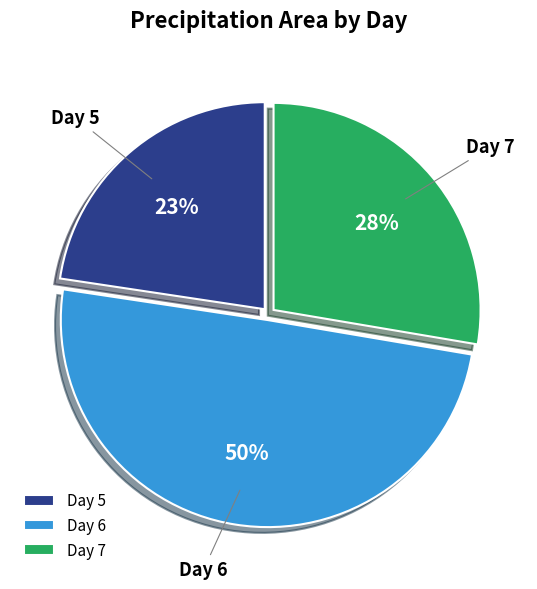

To the nearest percent, what is the average slice percentage?

33%